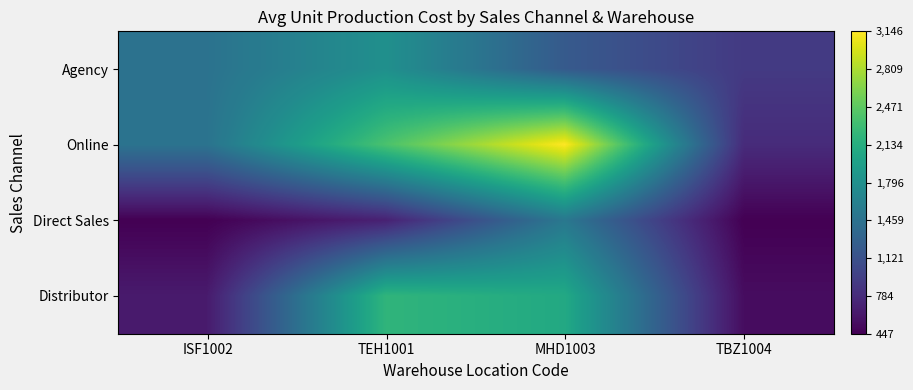

Which series changed the most between ISF1002 and TEH1001?

Distributor